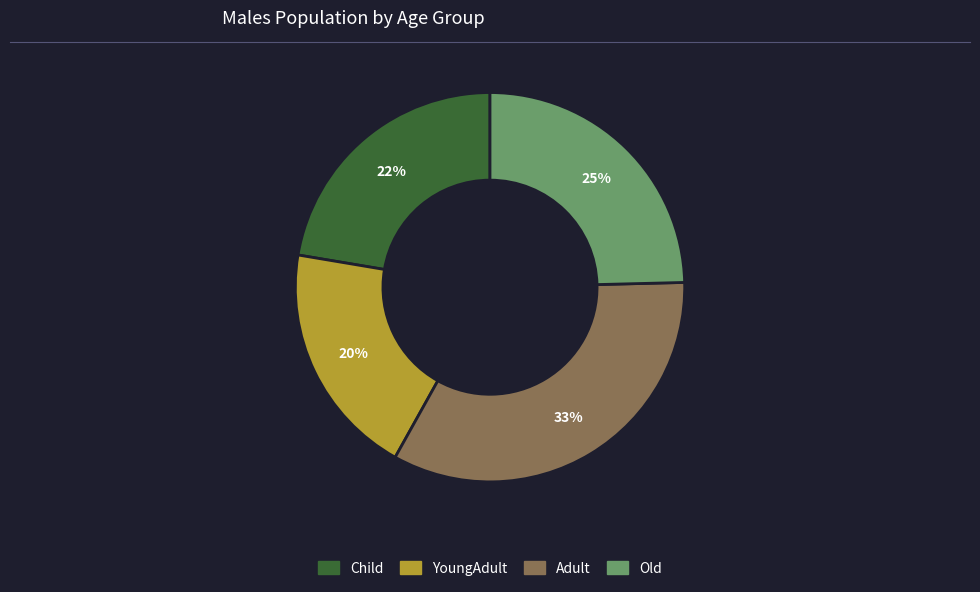

What percentage is the YoungAdult slice, to the nearest percent?

20%